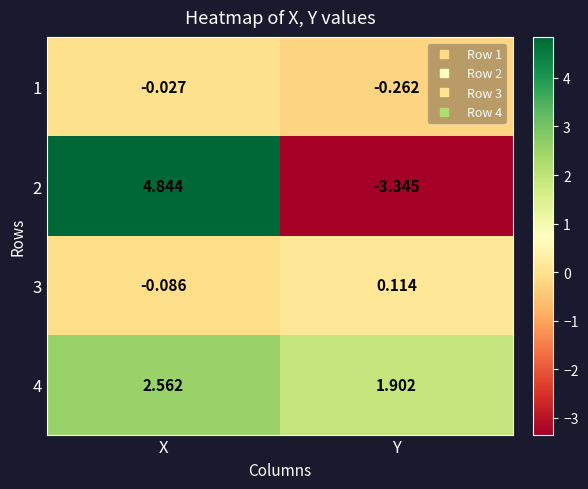

Which label corresponds to the largest value in the chart?

X